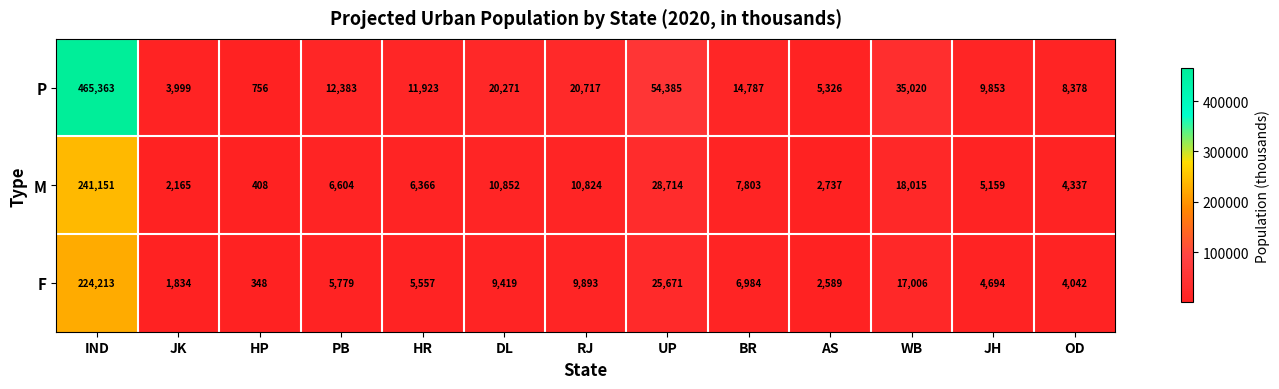

At RJ, list the series in order from smallest to largest.

F, M, P